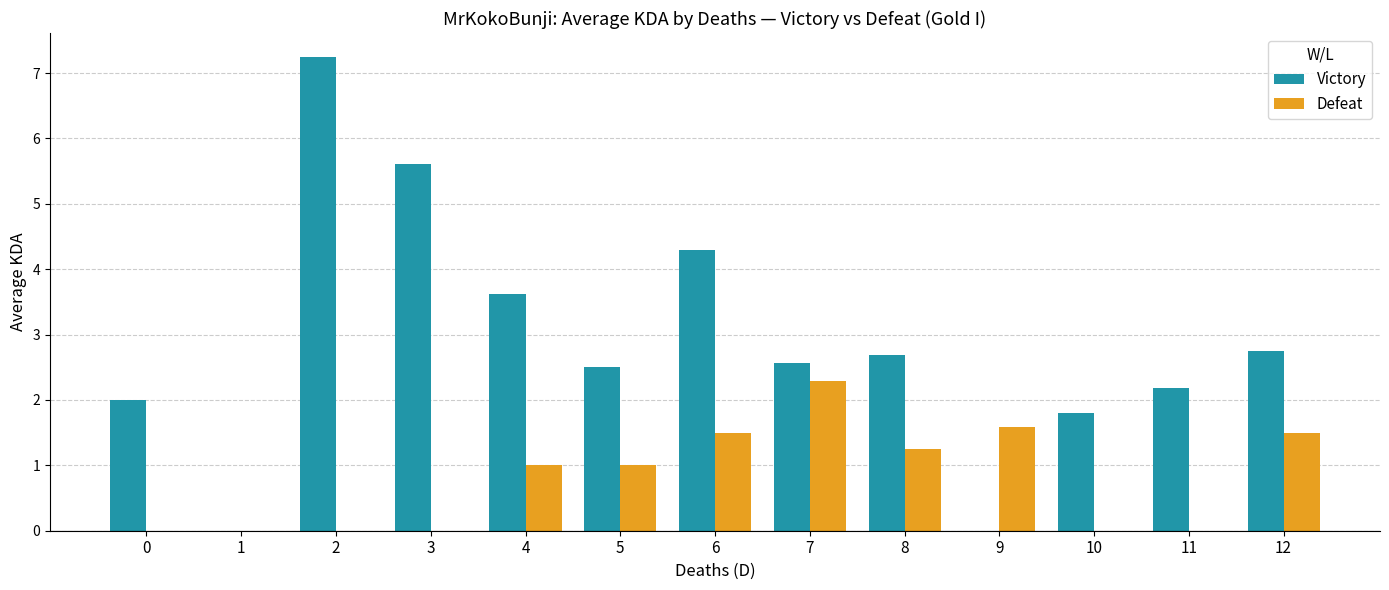

What is the sum of the Victory values at 10 and 3?

7.4